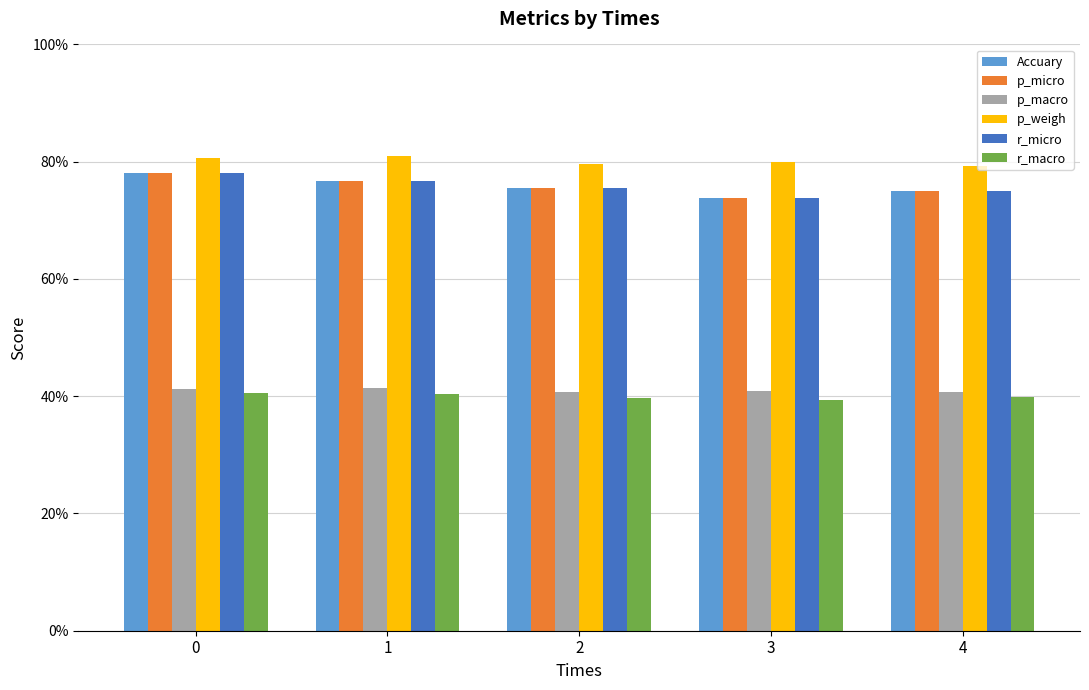

Which series changed the most between 0 and 2?

Accuary